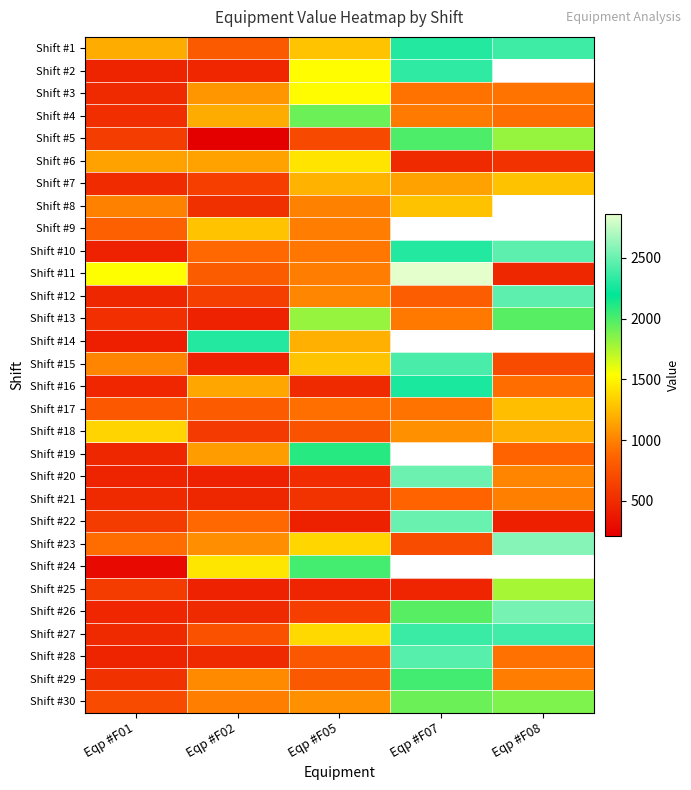

How many data points does each series have?

5